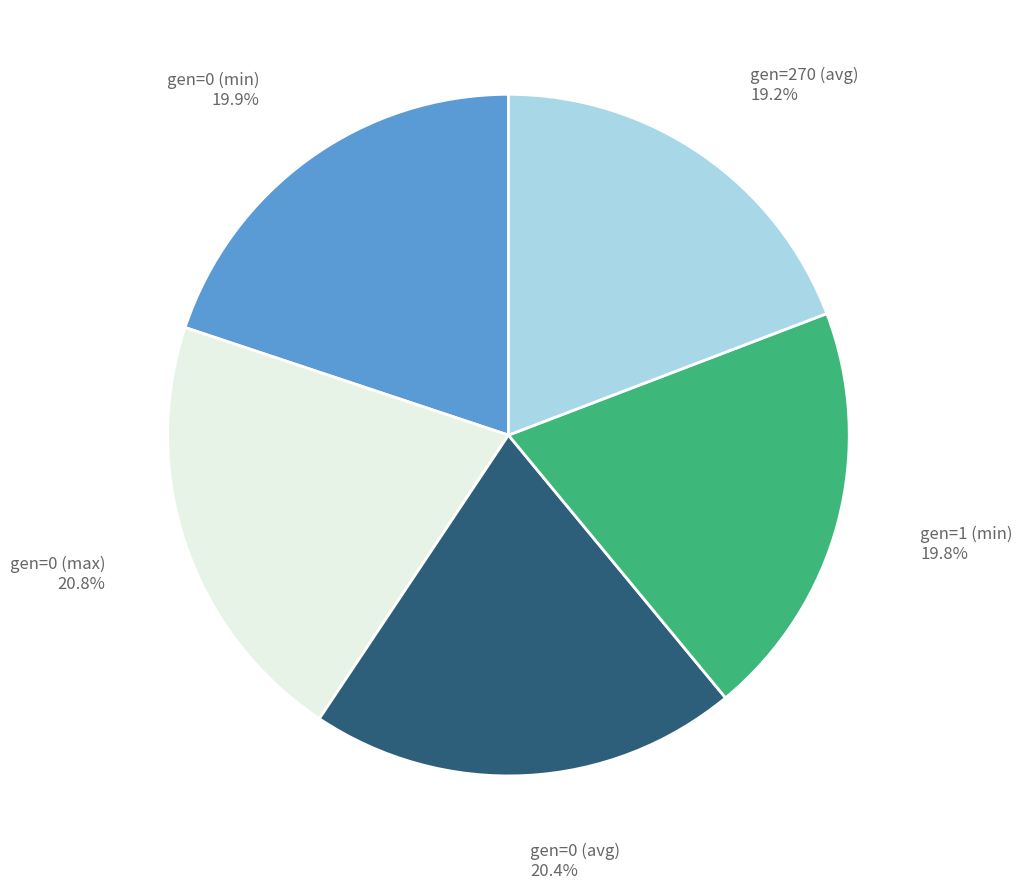

Is there any slice that represents more than half of the pie?

No